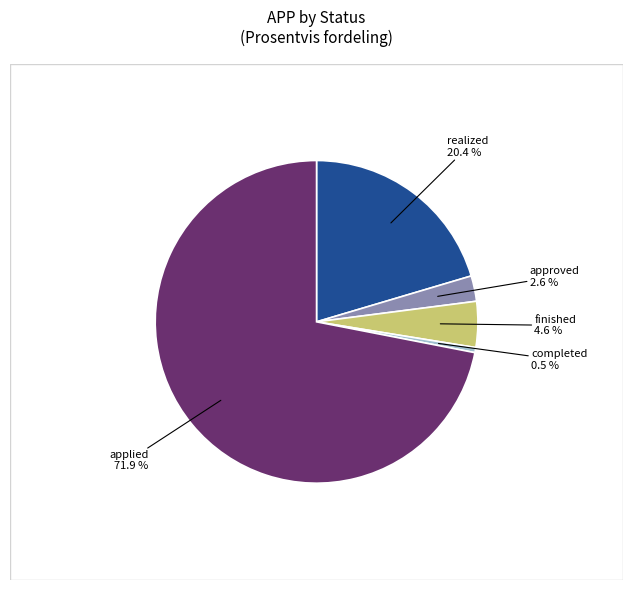

To the nearest percent, what is the difference between the largest and smallest slice percentages?

71%